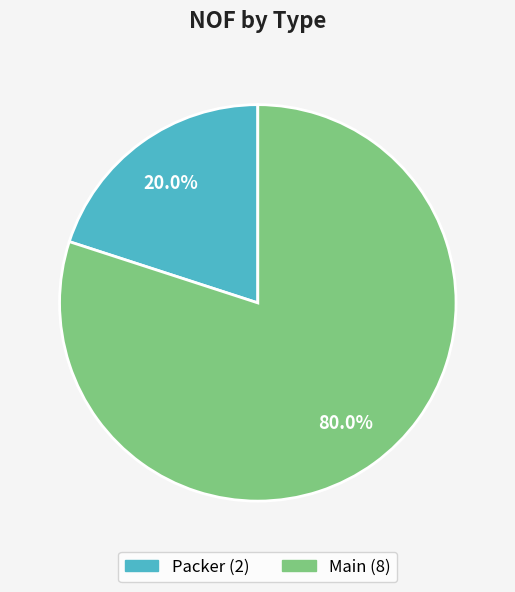

Between Packer and Main, which is larger?

Main